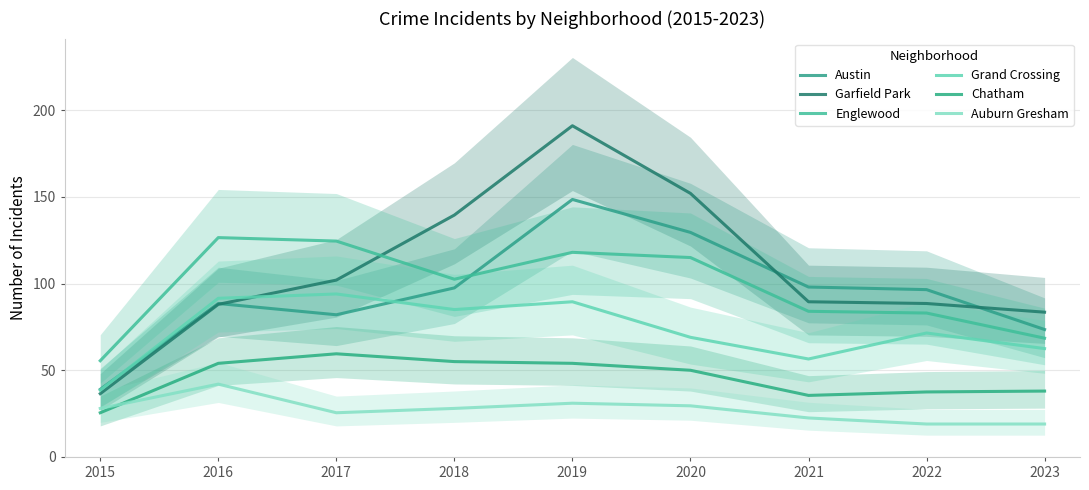

What are all the series names shown in the legend?

Austin, Garfield Park, Englewood, Grand Crossing, Chatham, Auburn Gresham